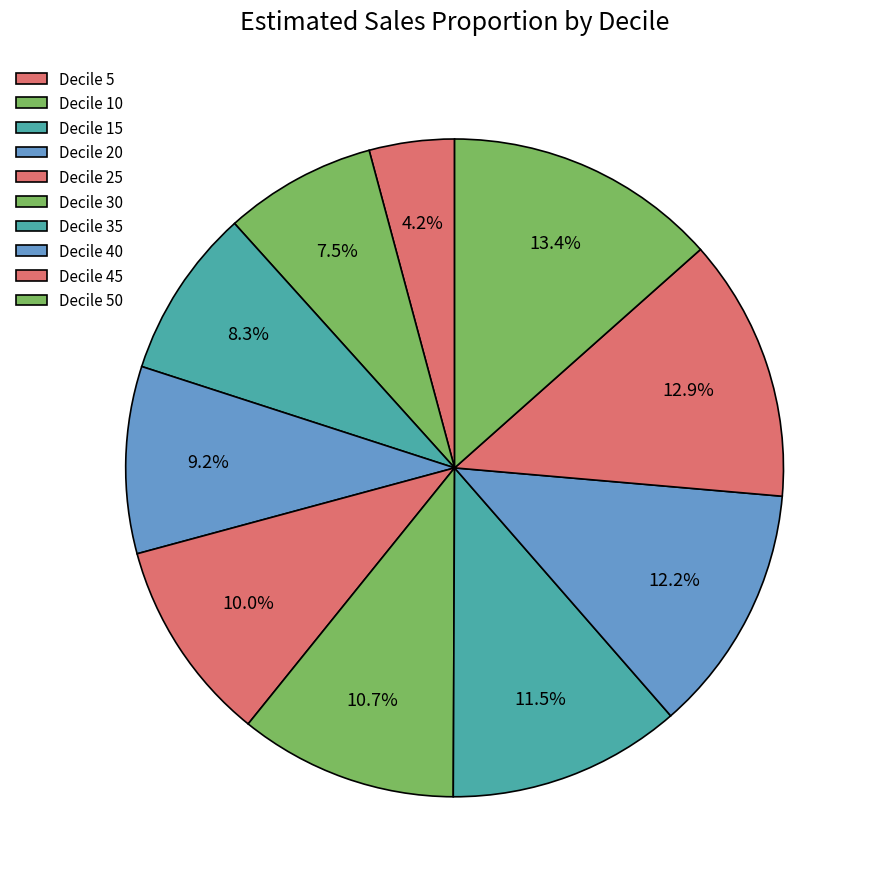

How many segments does this pie chart have?

10